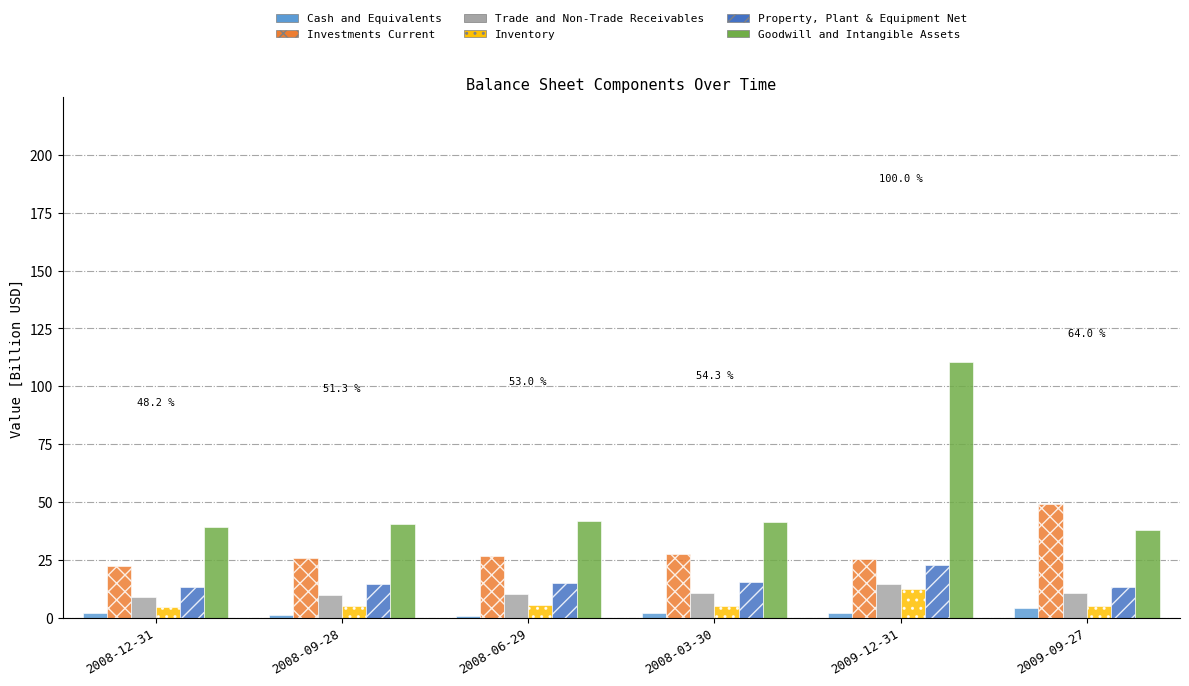

The value of Cash and Equivalents at 2009-09-27 is 4.2. True or false?

True